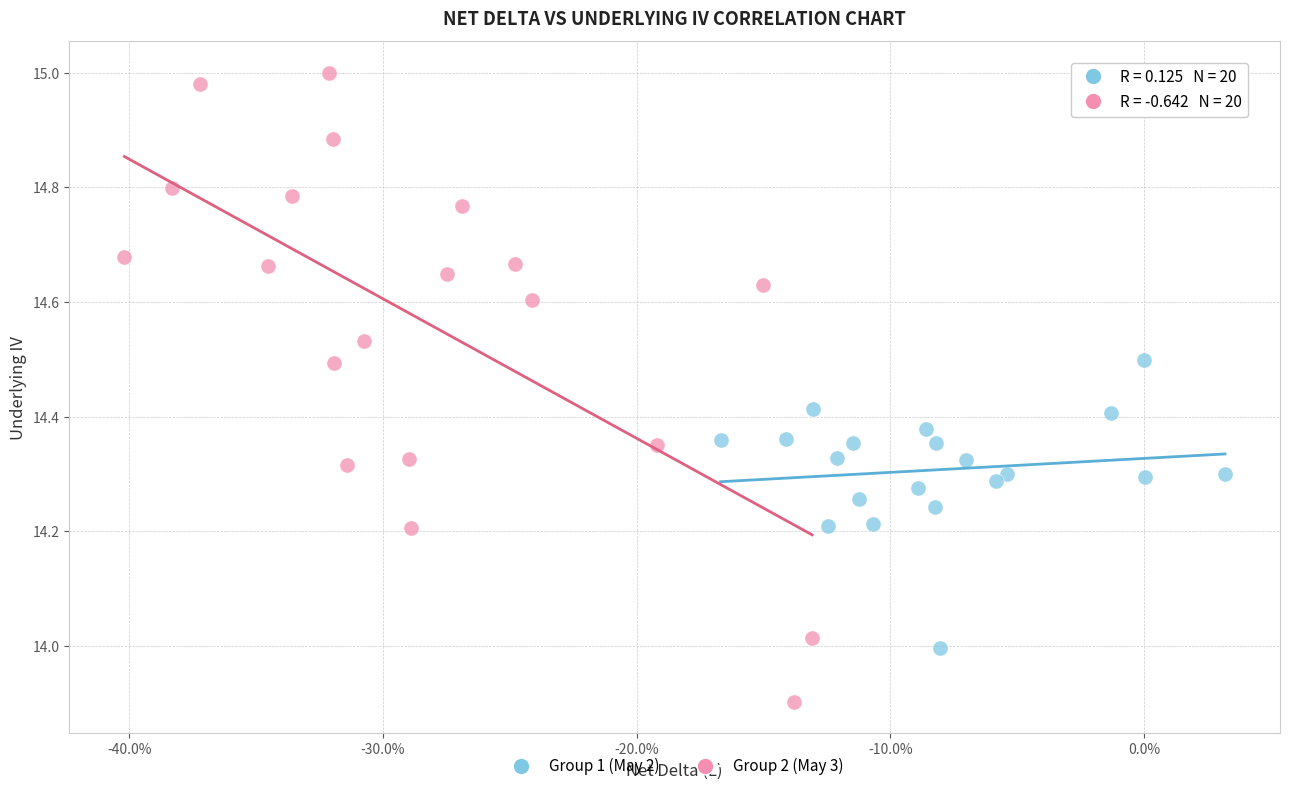

Which series contains the lowest Y value?

Group 2 (May 3)